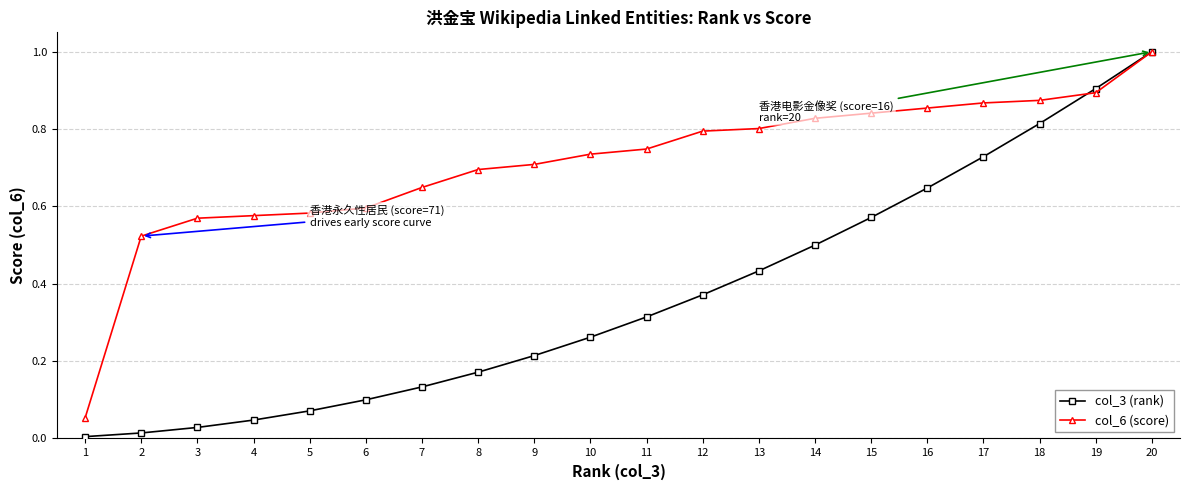

What is the greatest value displayed?

1.0